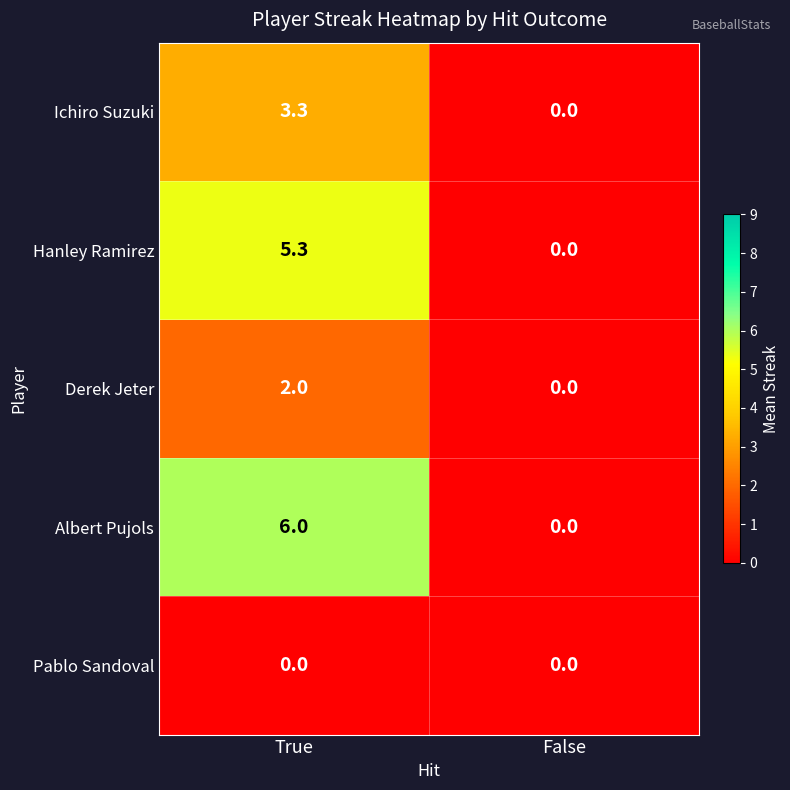

What value does the Ichiro Suzuki series have at True?

3.3